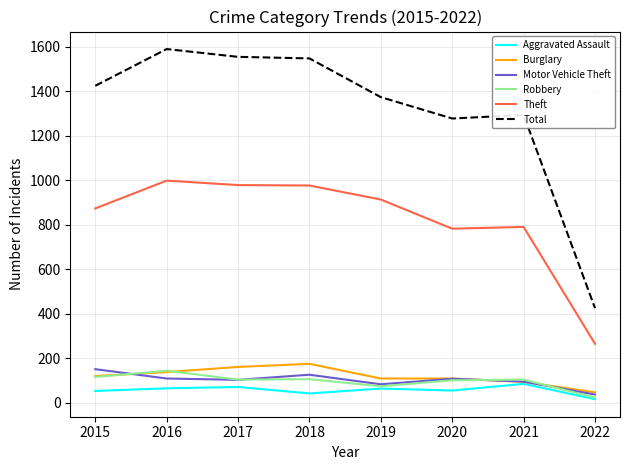

What is the total value across all series at 2015?

2743